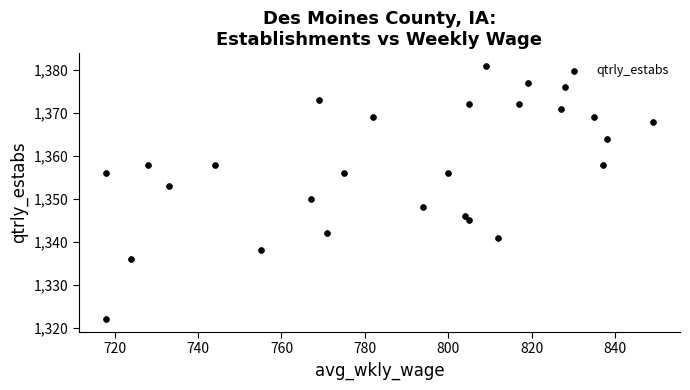

What is the range of X values (max minus min)?

131